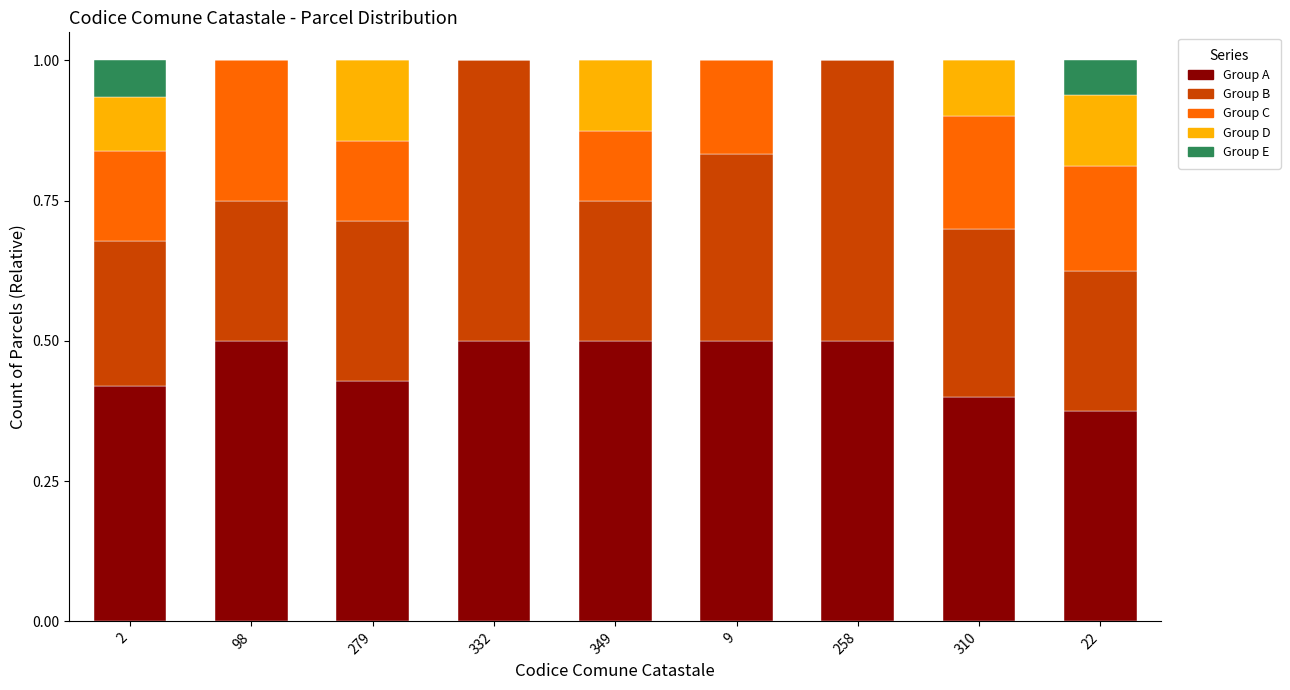

The value of Group A at 279 is 0.6. True or false?

False